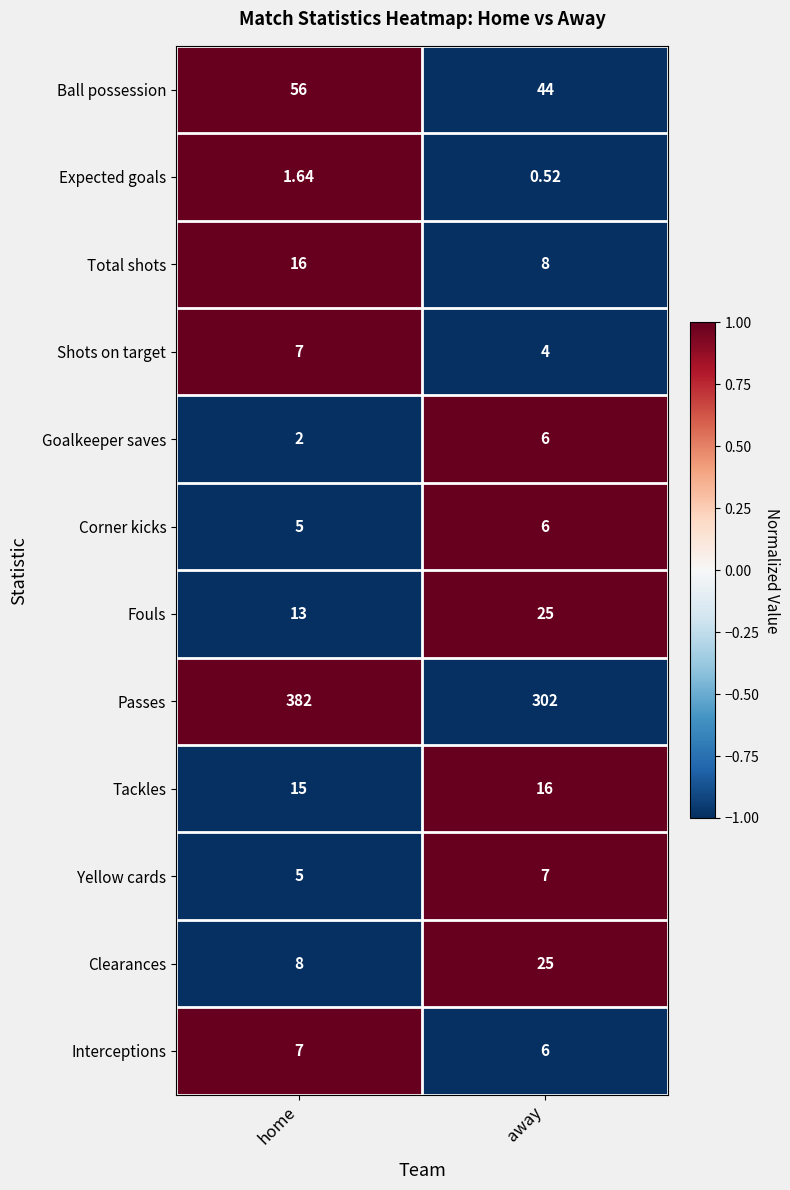

Which series has the largest total across all categories?

Passes